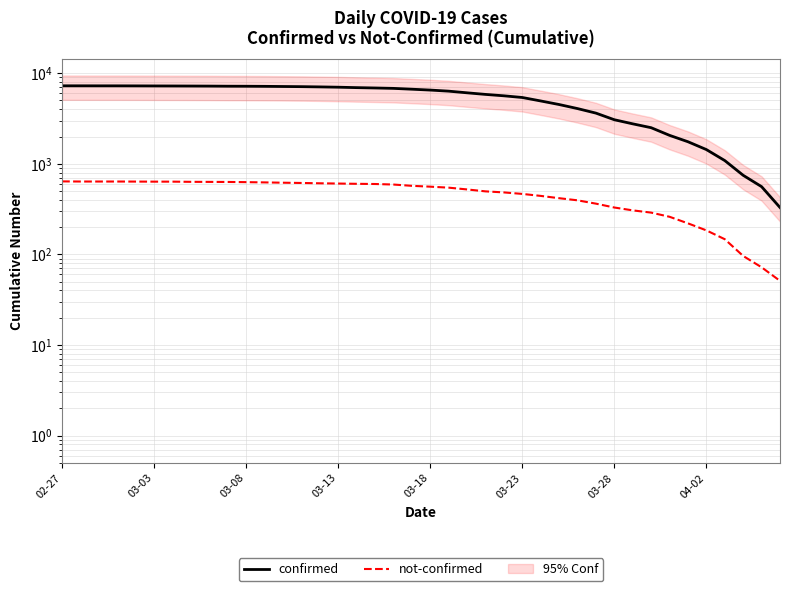

What is the average value of the not-confirmed series?

476